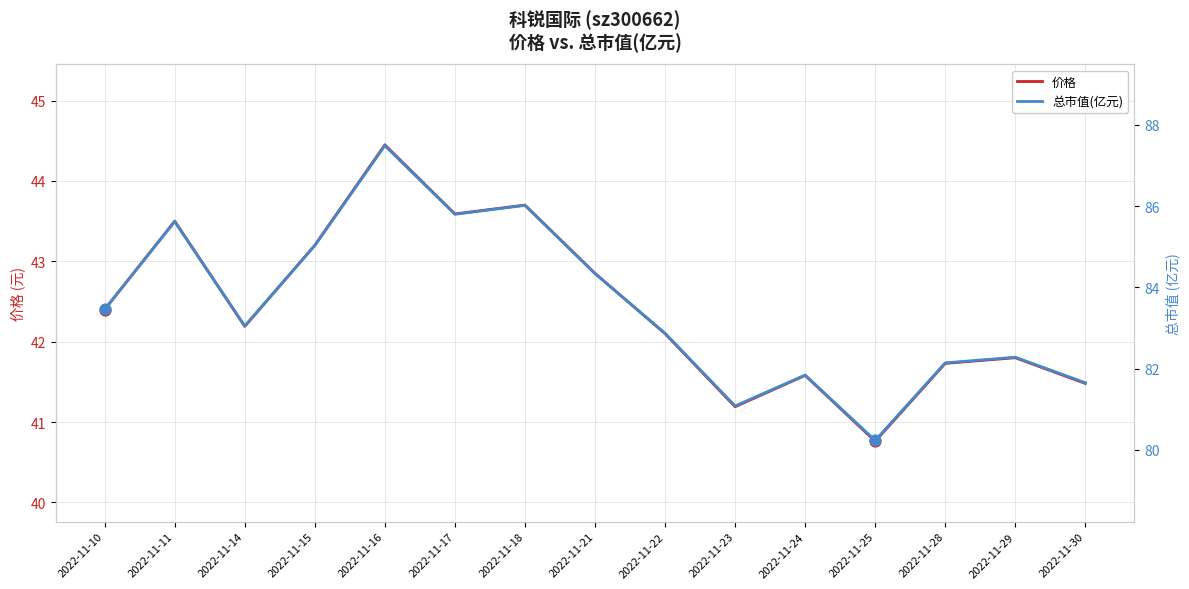

Which series has the widest spread of Y values?

总市值(亿元)